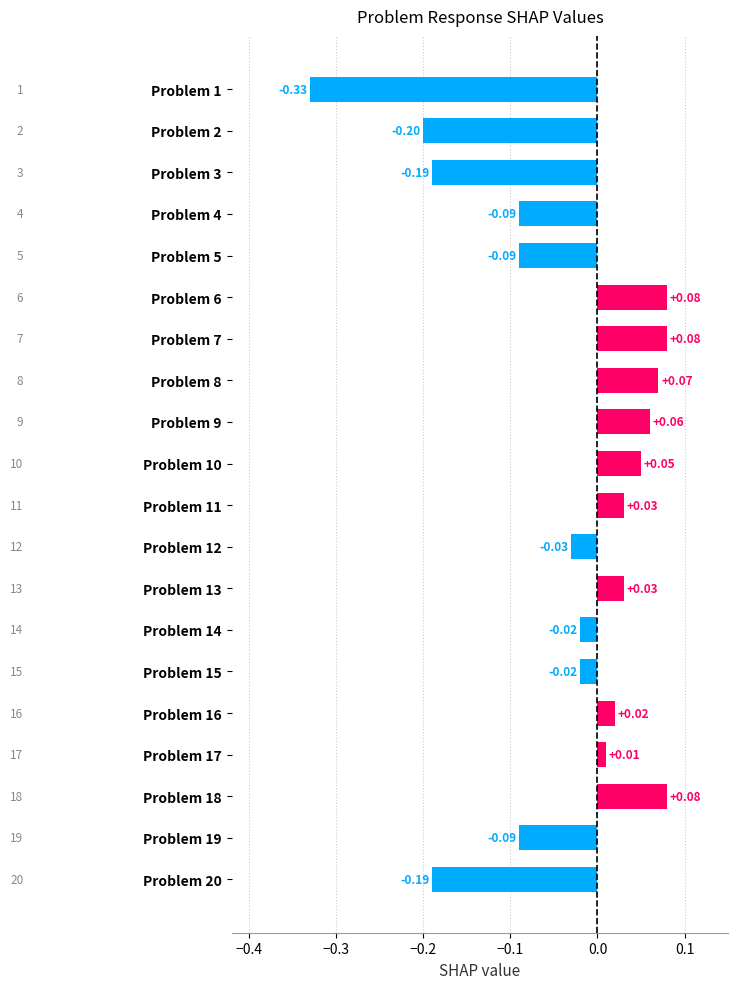

Between Problem 18 and Problem 3, which is larger?

Problem 18